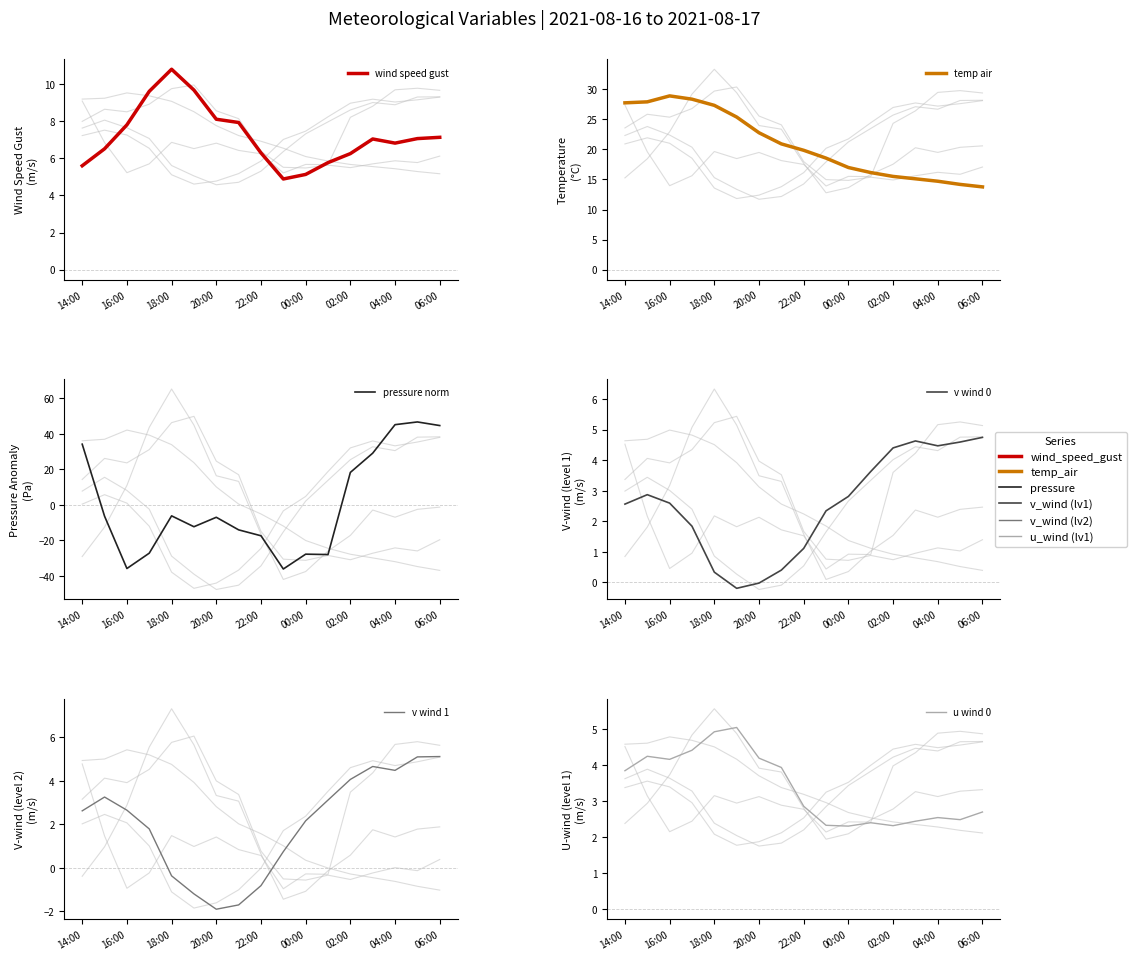

How many data points does each series have?

17